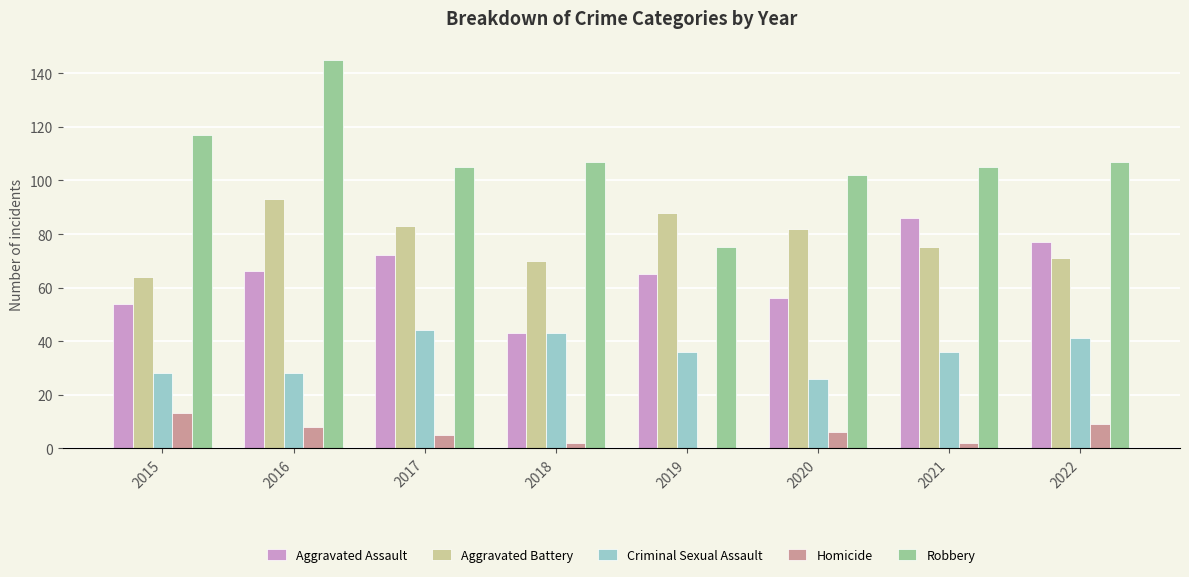

Read the Aggravated Assault value at 2016.

66